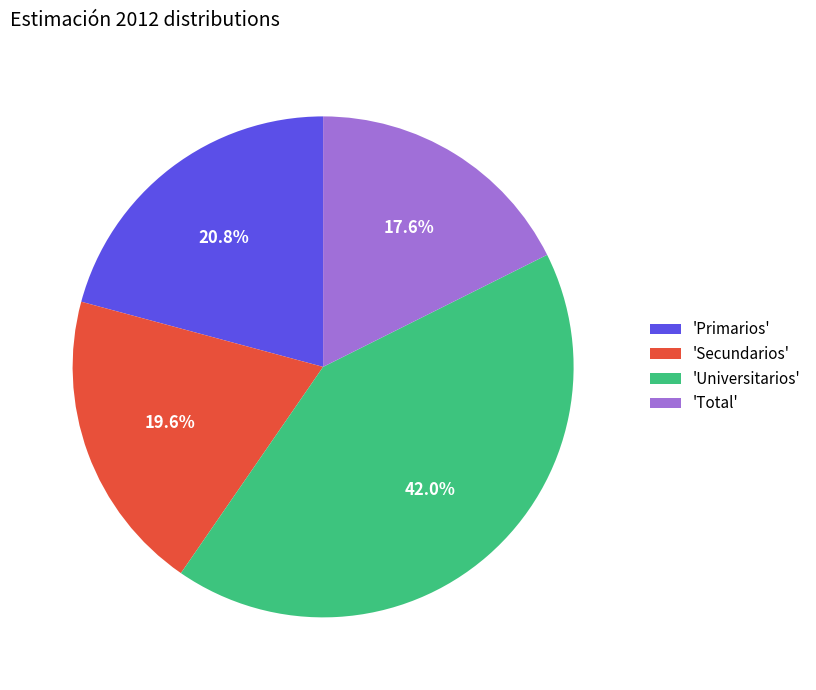

Is the sum of 'Secundarios' and 'Total' greater than half?

No